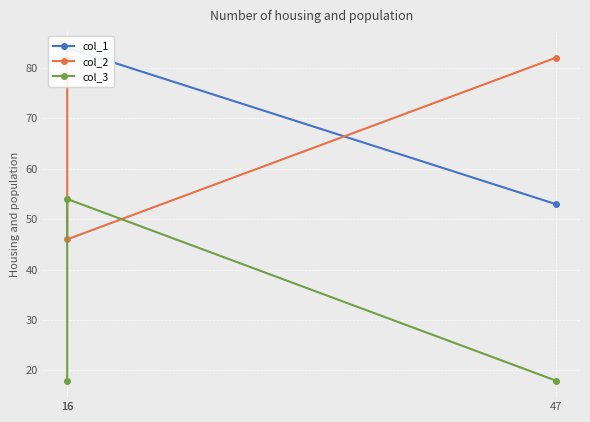

Which series has the widest spread of values?

col_2